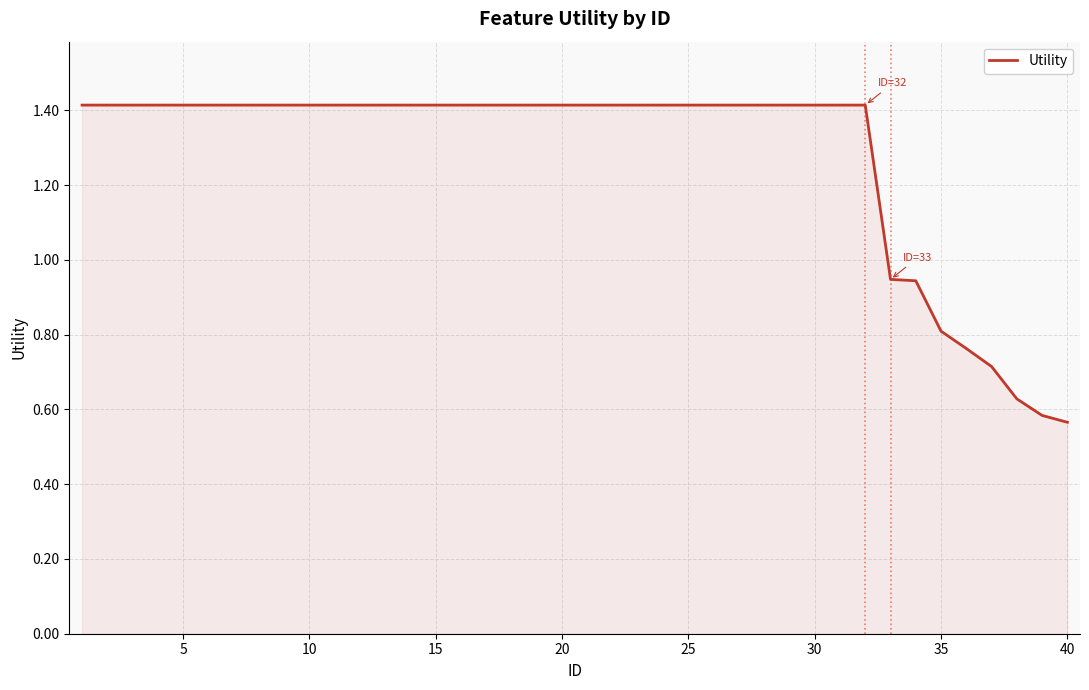

What is the maximum value shown in the chart?

1.4